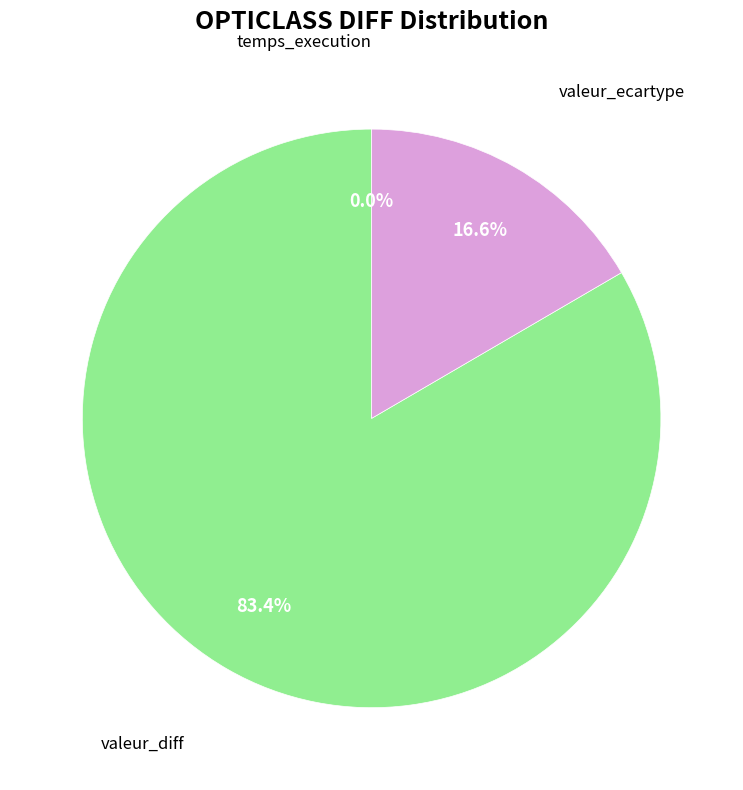

Does any single category account for the majority?

Yes